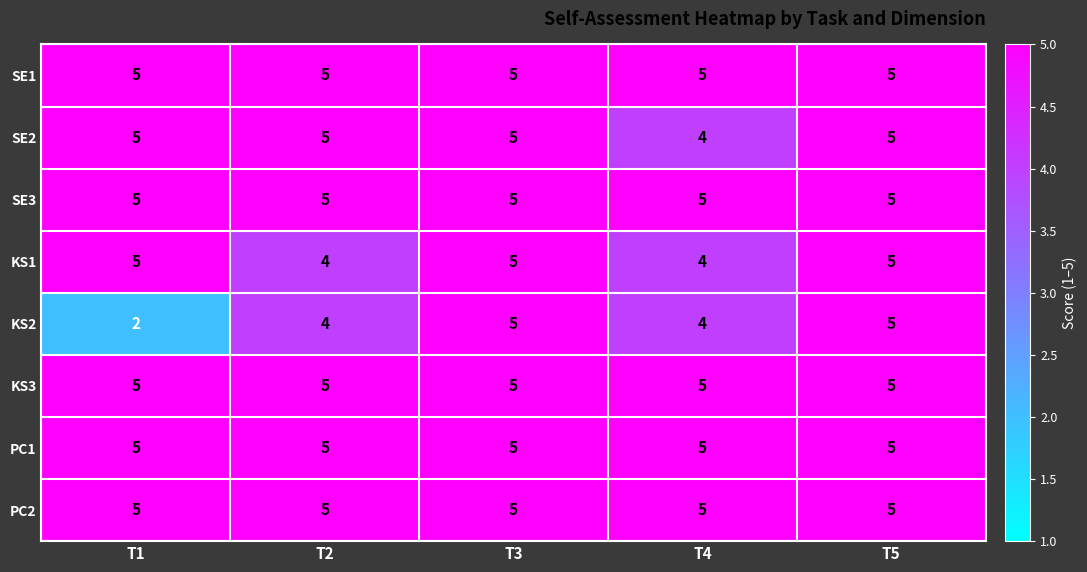

Is the value of KS2 at T4 greater than the value of SE3 at T1?

No